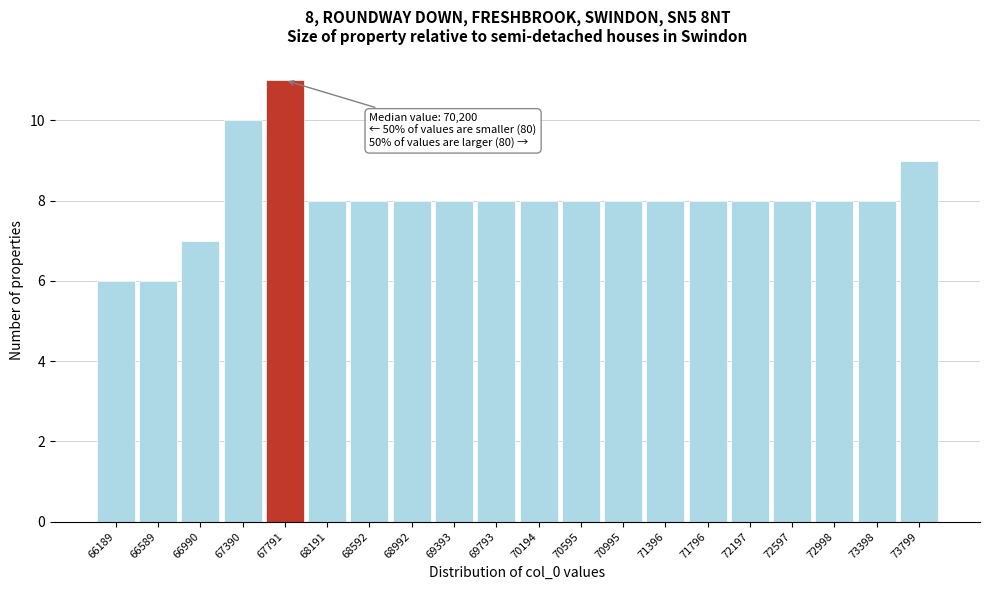

Reading left to right, what are all the values shown in this chart?

66189=6	66589=6	66990=7	67390=10	67791=11	68191=8	68592=8	68992=8	69393=8	69793=8	70194=8	70595=8	70995=8	71396=8	71796=8	72197=8	72597=8	72998=8	73398=8	73799=9